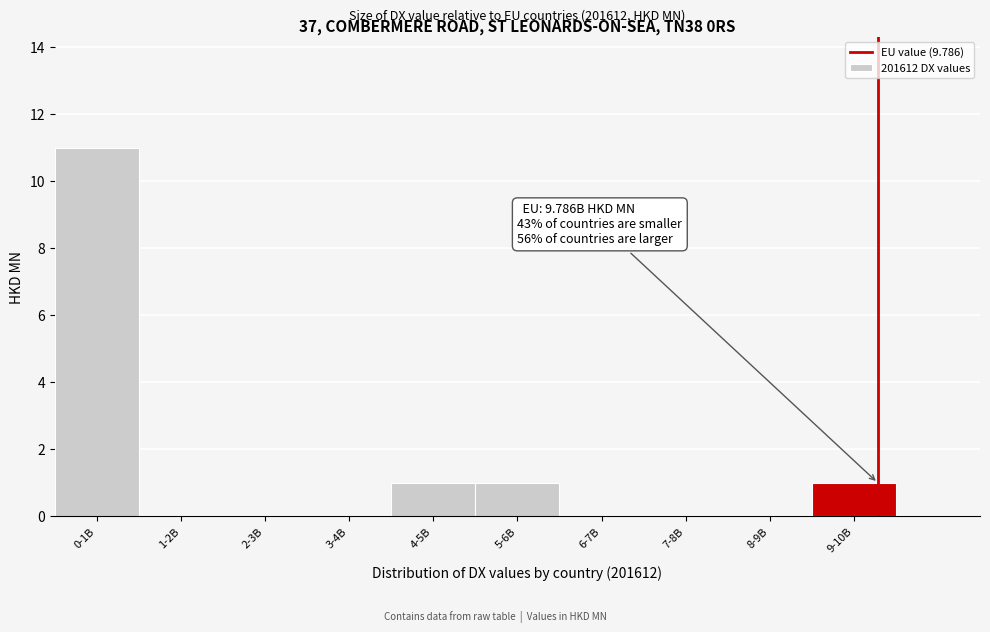

Reading left to right, transcribe all the data shown in this chart.

0-1B=11	1-2B=0	2-3B=0	3-4B=0	4-5B=1	5-6B=1	6-7B=0	7-8B=0	8-9B=0	9-10B=1